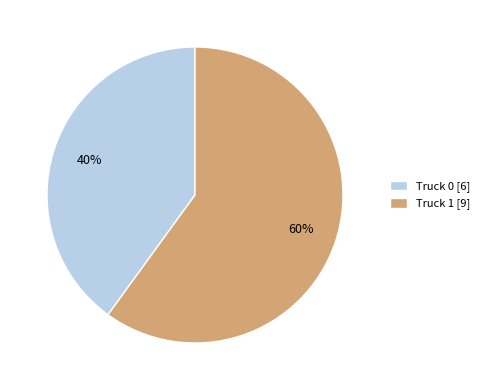

To the nearest percent, what portion does Truck 0 represent?

40%